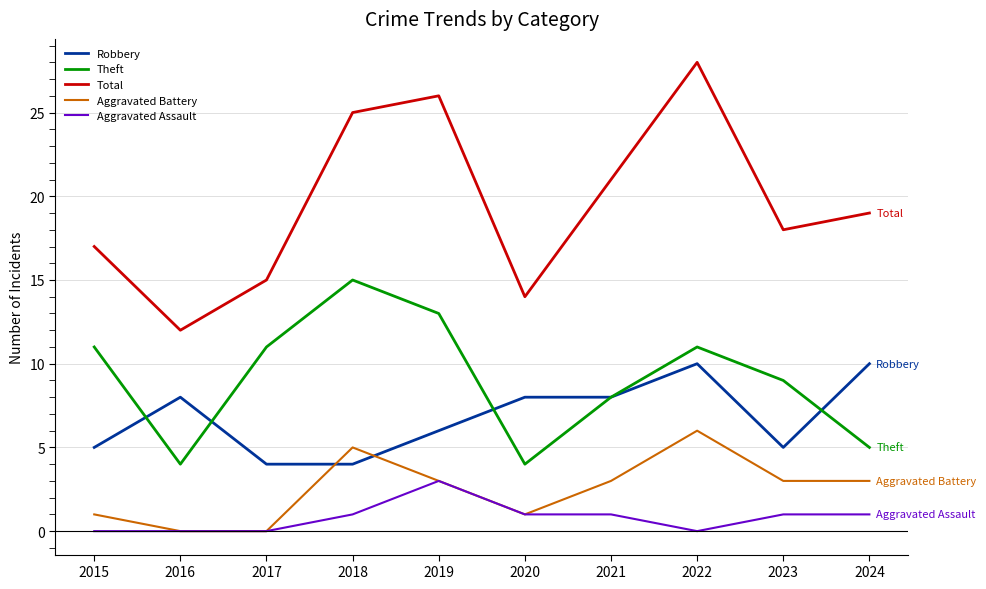

At which category is the sum across all series the highest?

2022